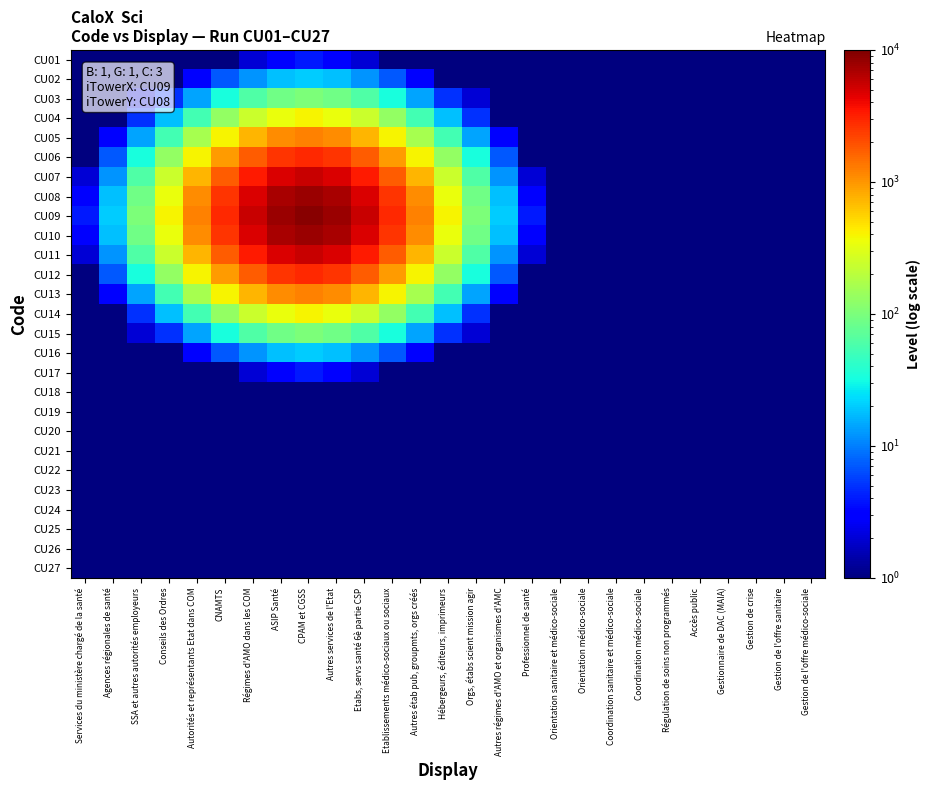

Which has a higher value, Conseils des Ordres or Hébergeurs, éditeurs, imprimeurs?

Conseils des Ordres